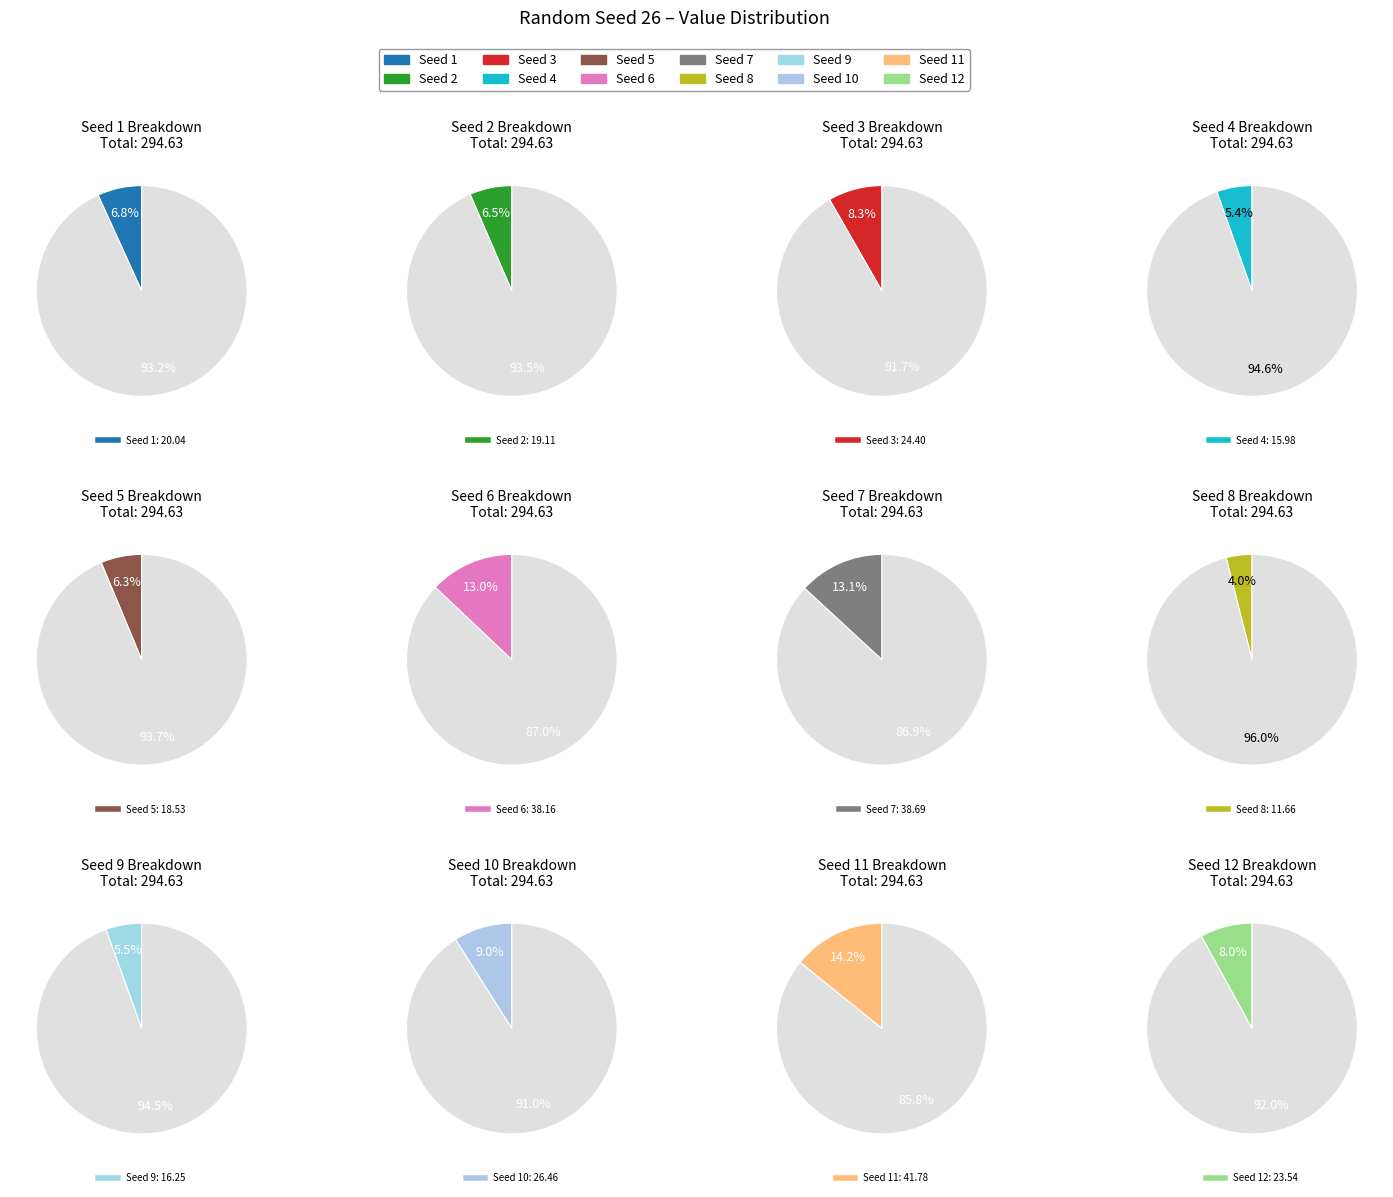

How many segments does this pie chart have?

12